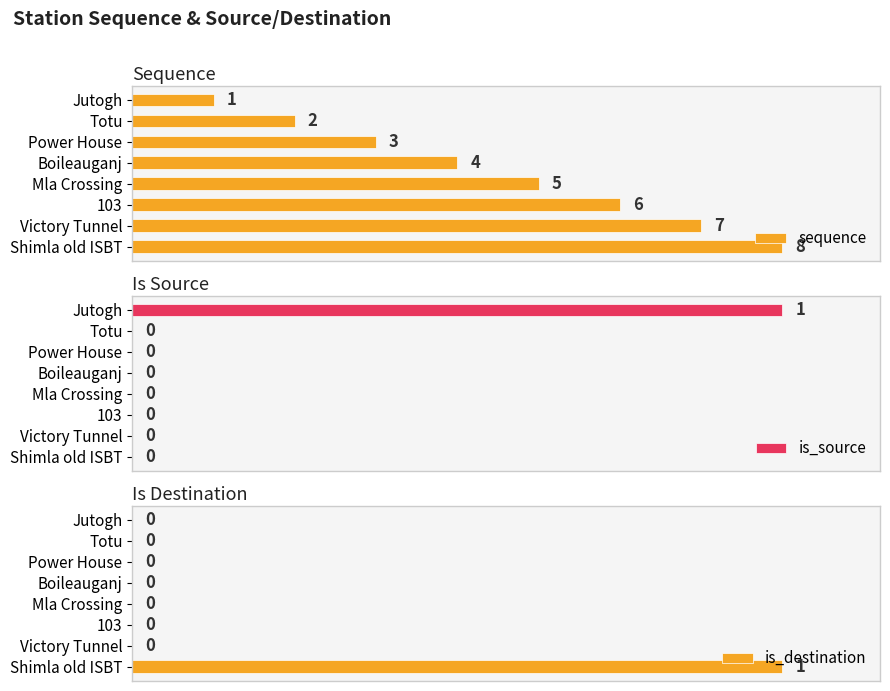

Rank the categories by sequence value from lowest to highest.

Jutogh, Totu, Power House, Boileauganj, Mla Crossing, 103, Victory Tunnel, Shimla old ISBT